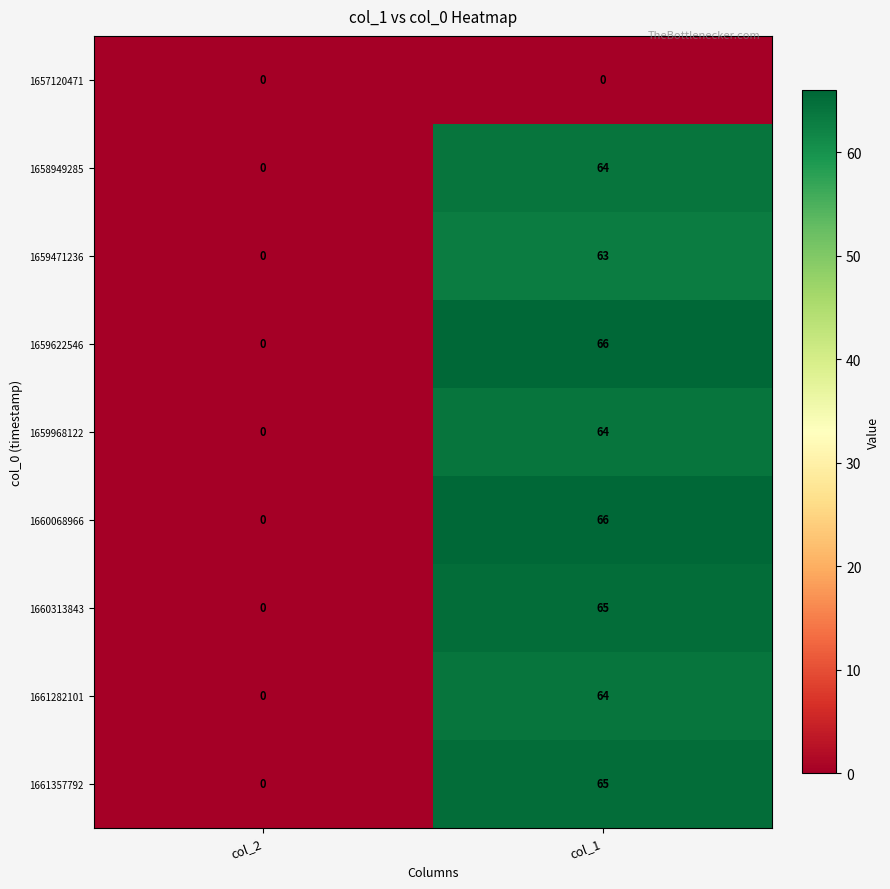

What is the maximum value for 1659968122?

64